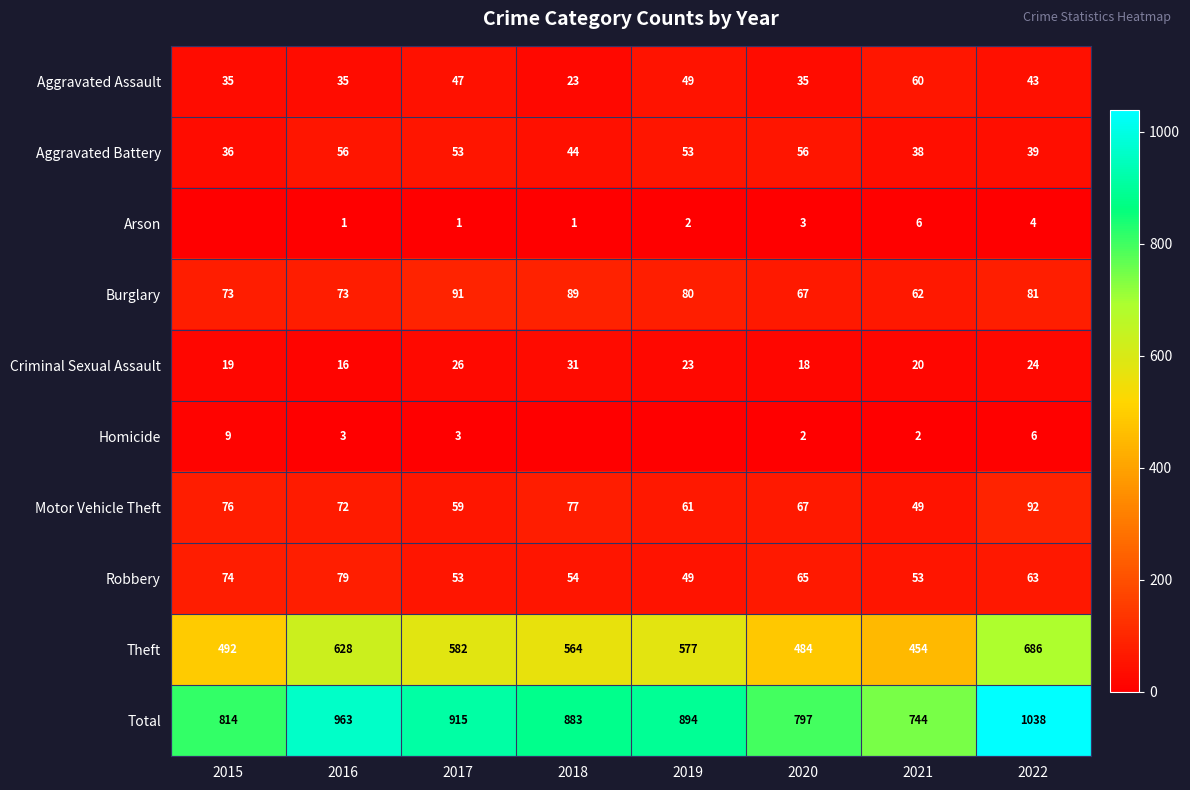

What is the spread (max minus min) of values at 2016?

962